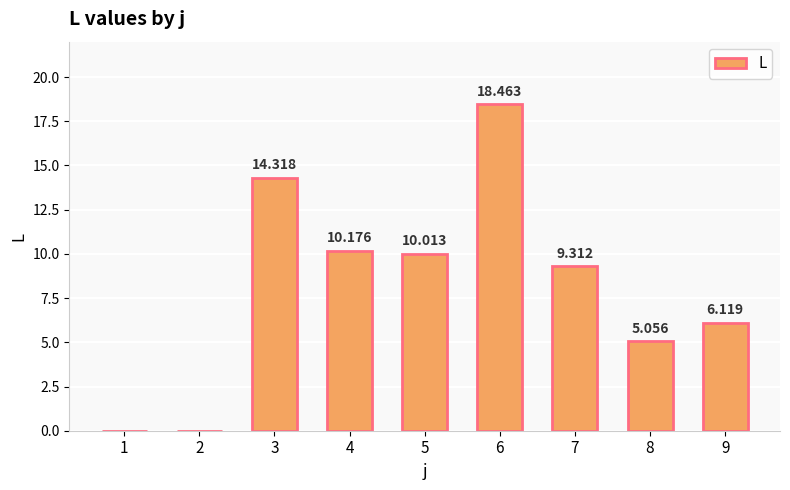

How many data points are above 9?

5